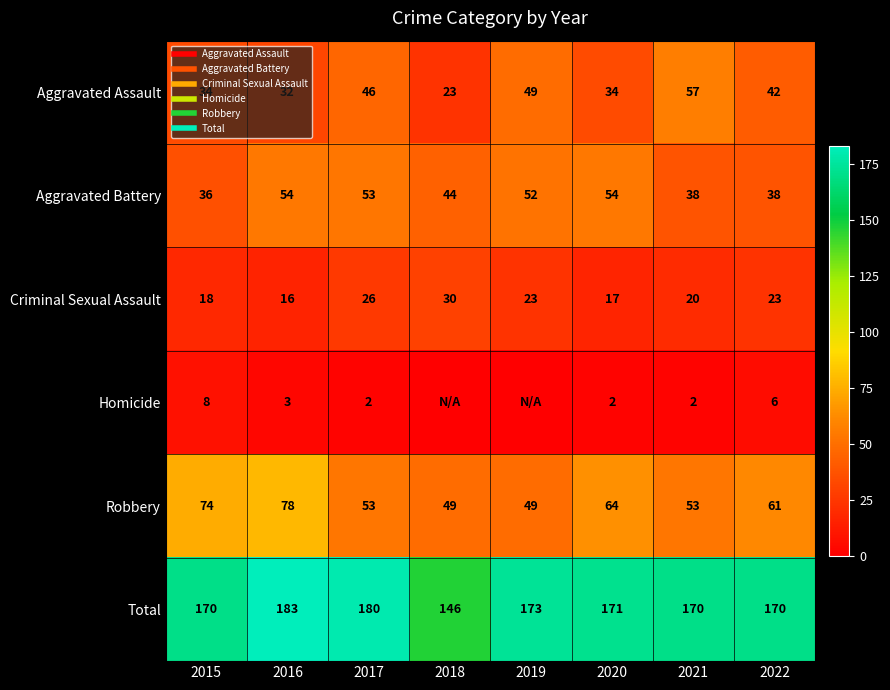

How many values in the Aggravated Battery series exceed 52?

3